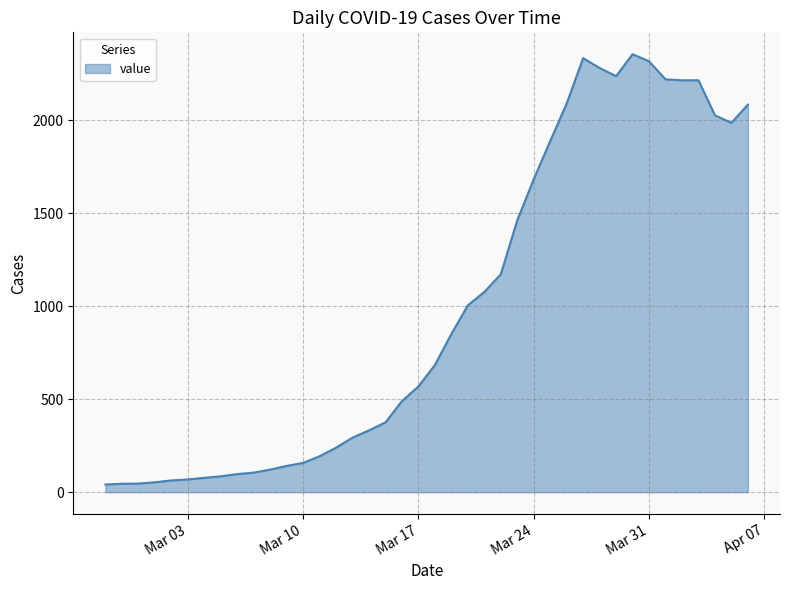

What is the difference between the maximum and minimum values?

2313